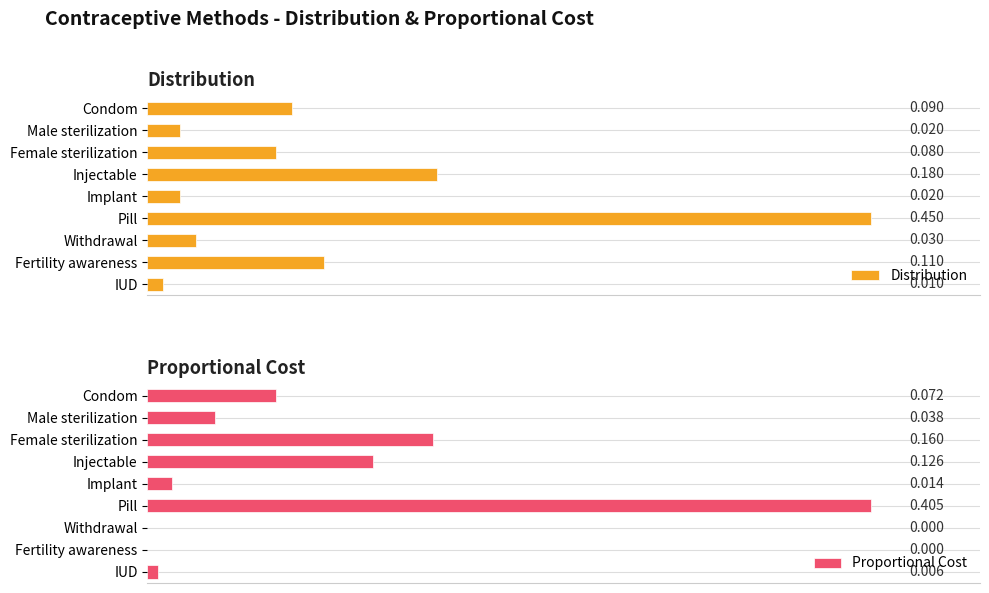

At which label is Distribution closest to 0?

IUD